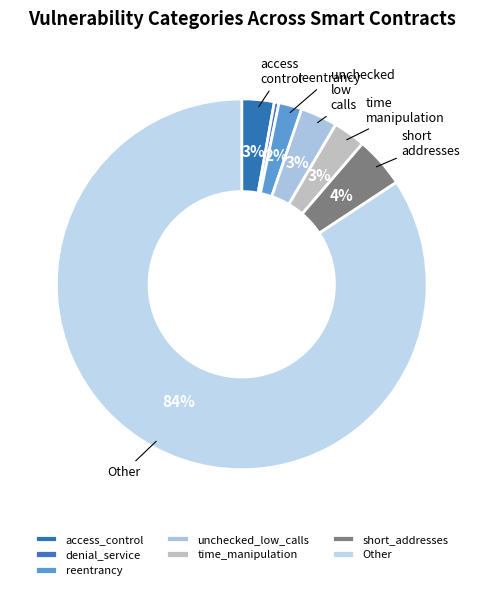

How many segments does this pie chart have?

7